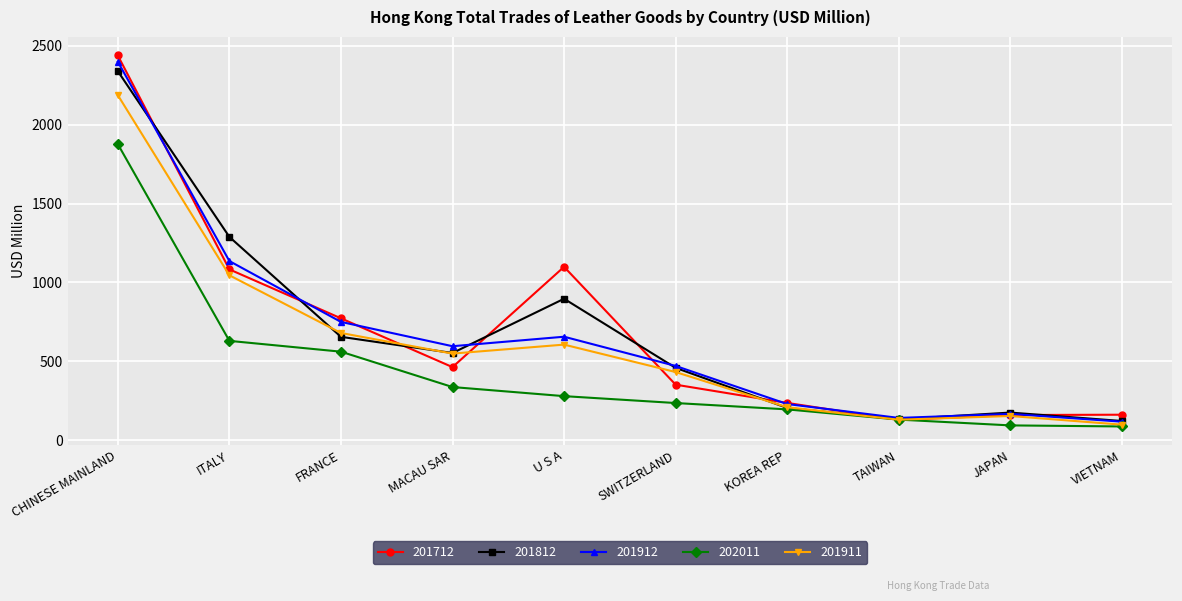

Is the value of 201812 at ITALY greater than the value of 201912 at SWITZERLAND?

Yes